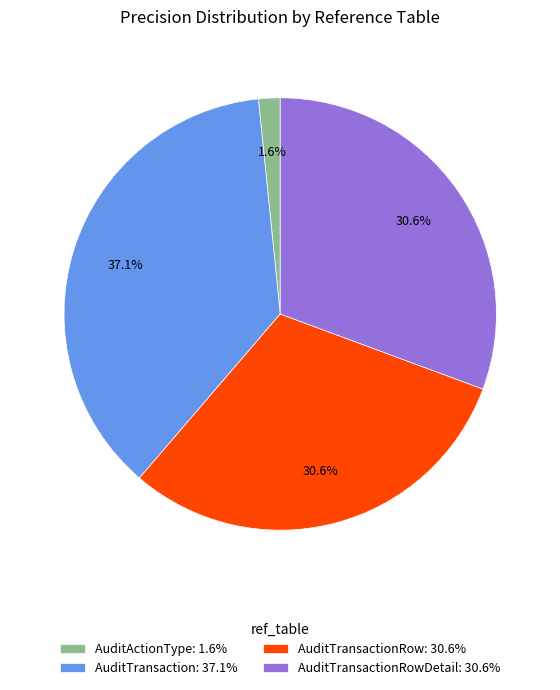

Is AuditTransaction: 37.1% the majority of the pie?

No